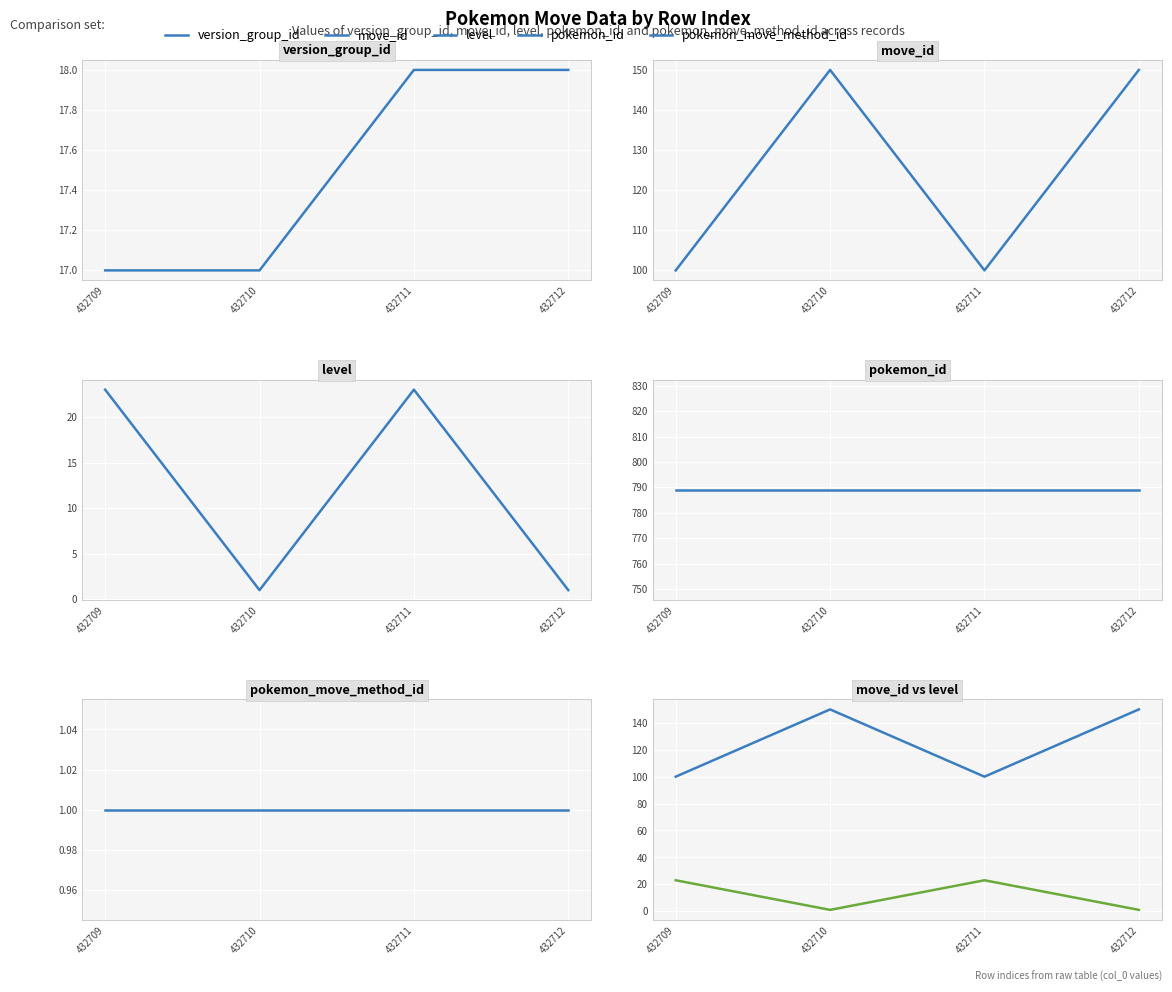

Which series has the widest spread of values?

move_id